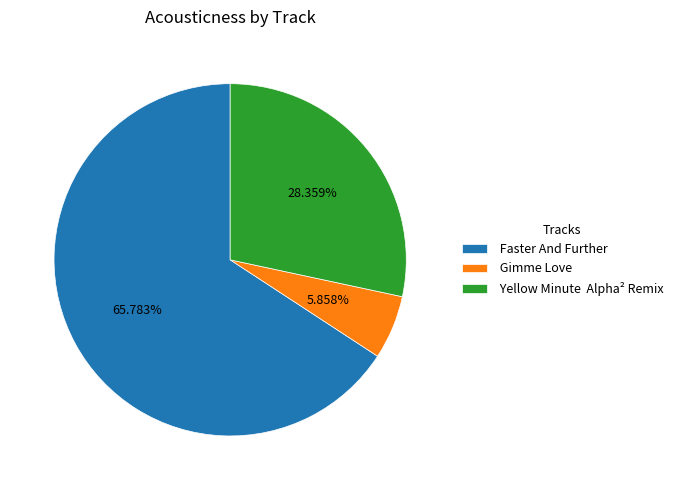

Does any single category account for the majority?

Yes